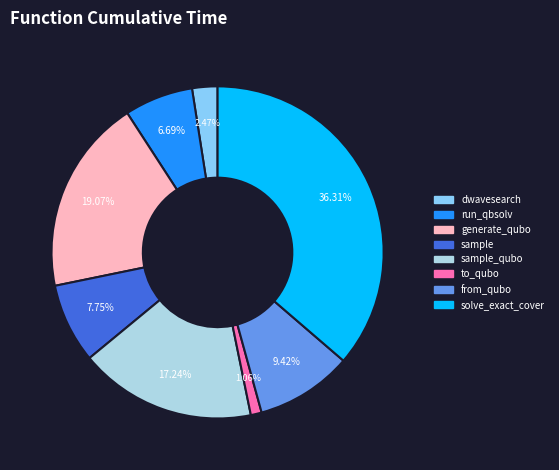

Is there any slice that represents more than half of the pie?

No